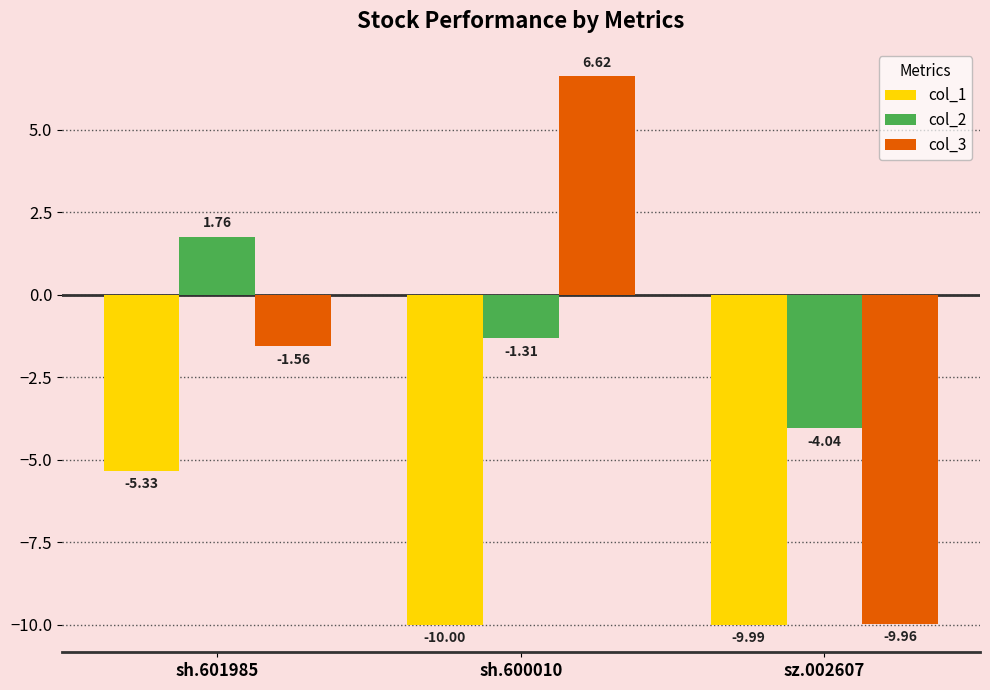

What is the sum of the col_2 values at sh.600010 and sz.002607?

-5.4